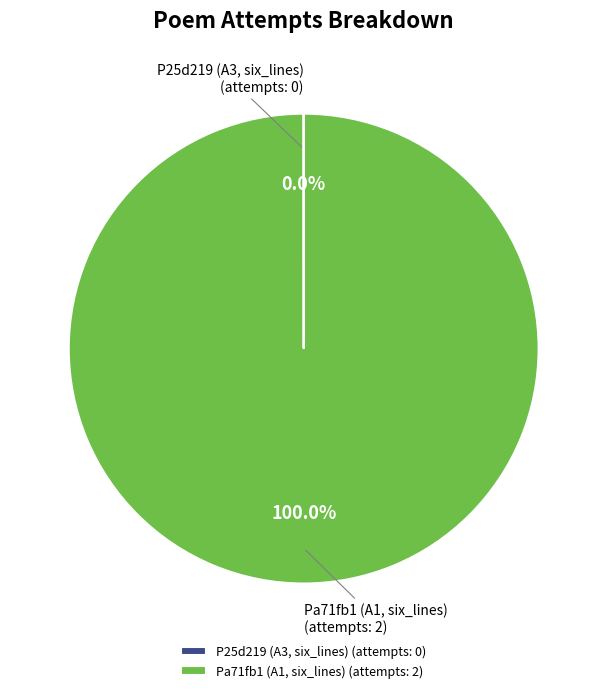

What is the largest slice in the pie chart?

Pa71fb1 (A1, six_lines)